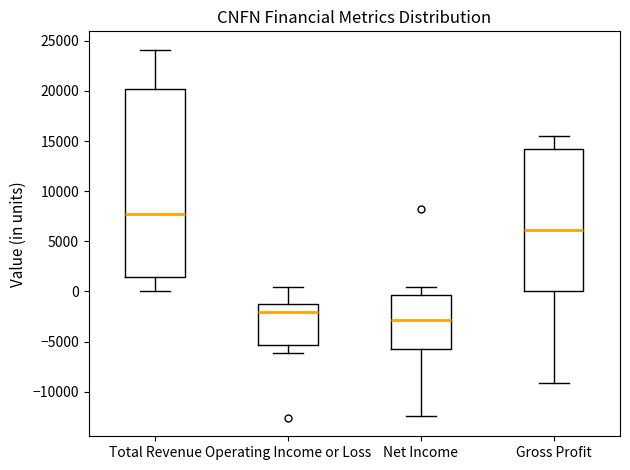

Where does the lower whisker of the box for Gross Profit end on the y-axis? The values are not printed on the chart, so give them approximately, as read against the axis.

-9000